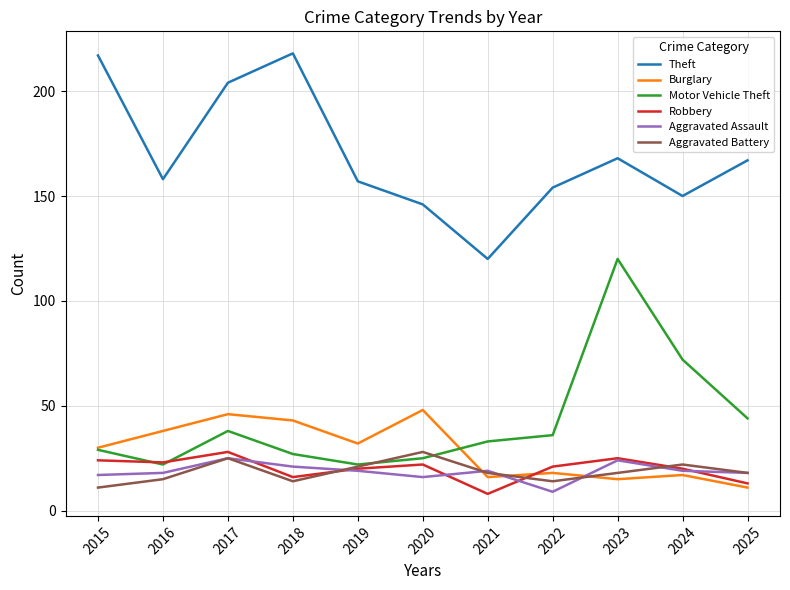

At how many categories does at least one series exceed 51?

11